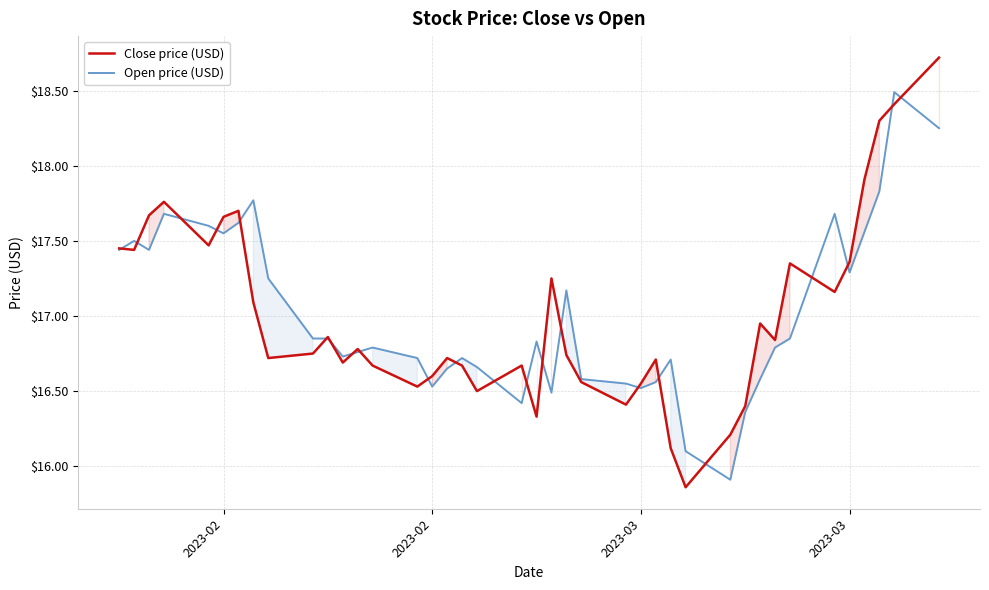

What is the difference between the maximum and minimum values in the Open price (USD) series?

2.6